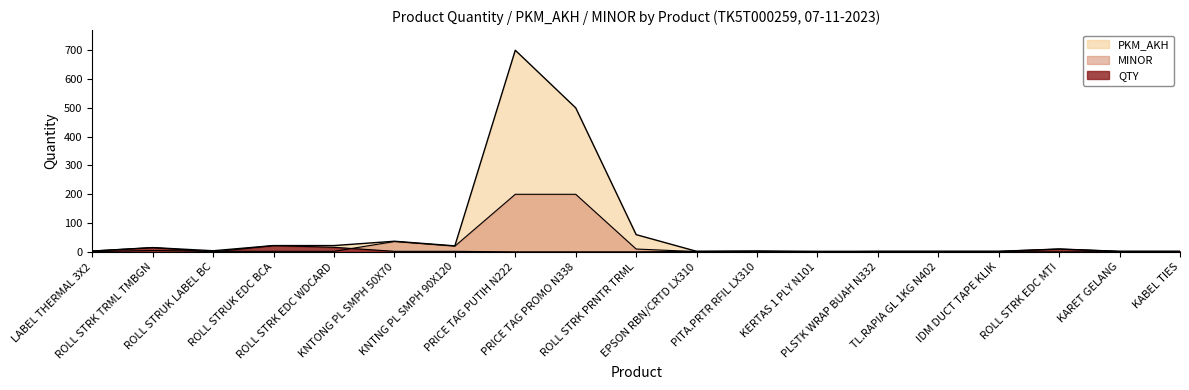

At EPSON RBN/CRTD LX310, list the series in order from largest to smallest.

QTY, PKM_AKH, MINOR